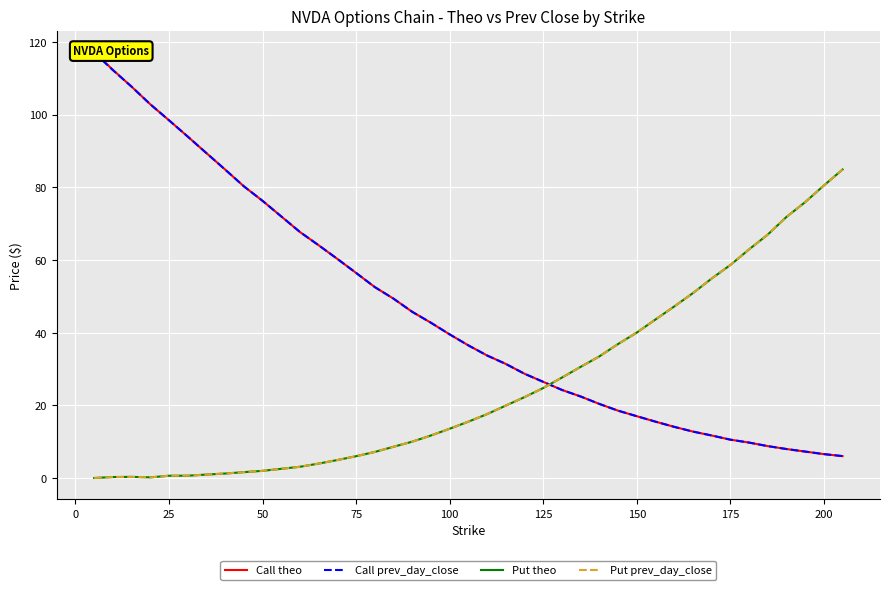

How many data points in Put theo are above 17?

20